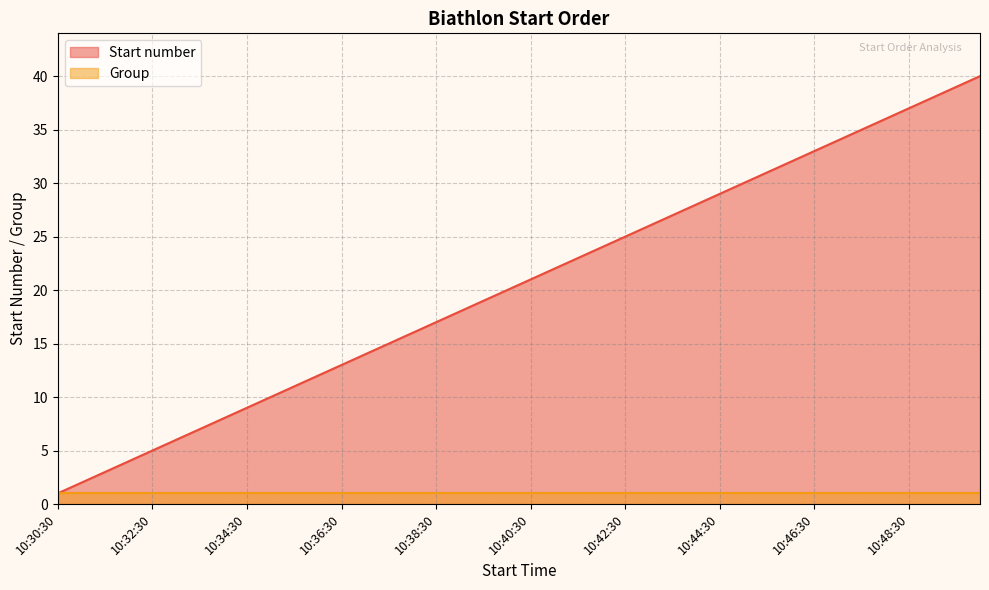

Does the chart display data point markers on the line(s)?

No